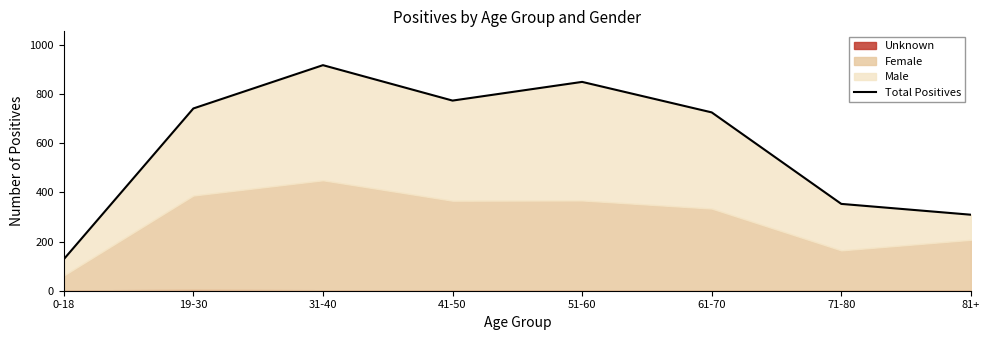

What position from the left is 19-30?

2